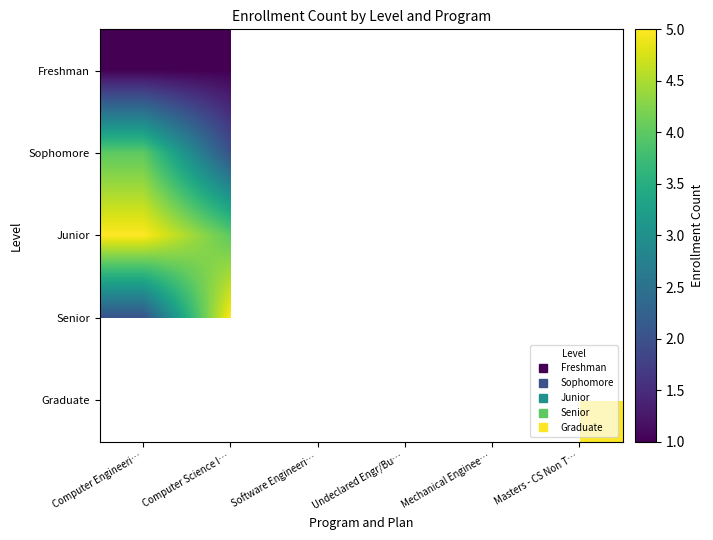

Rank the series by their maximum value, from lowest to highest.

Freshman, Sophomore, Junior, Senior, Graduate